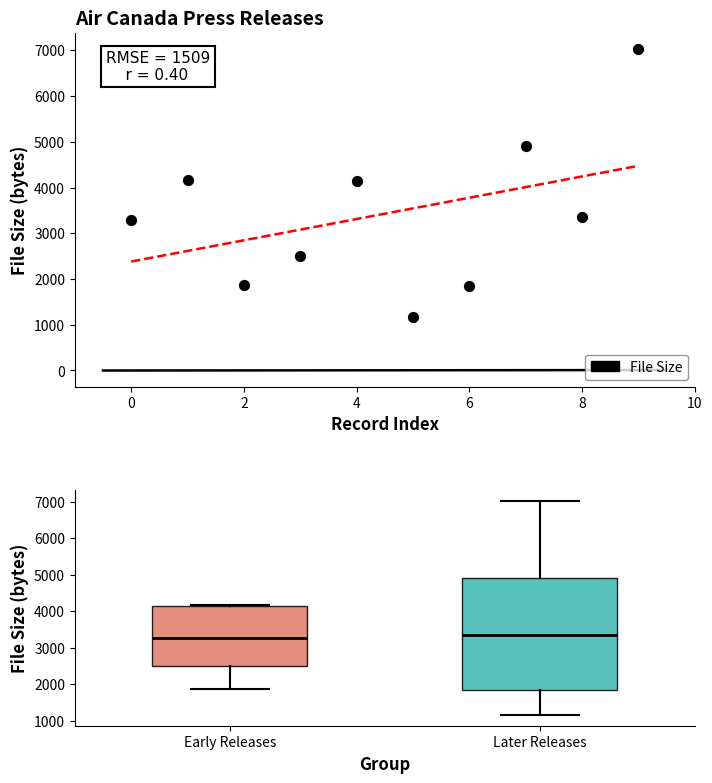

What is the average Y value?

3428